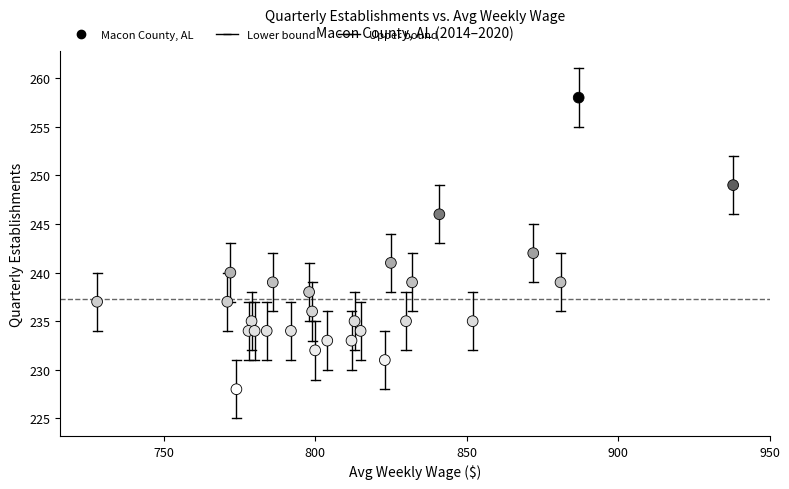

What Y value in the scatter plot is closest to 243?

242